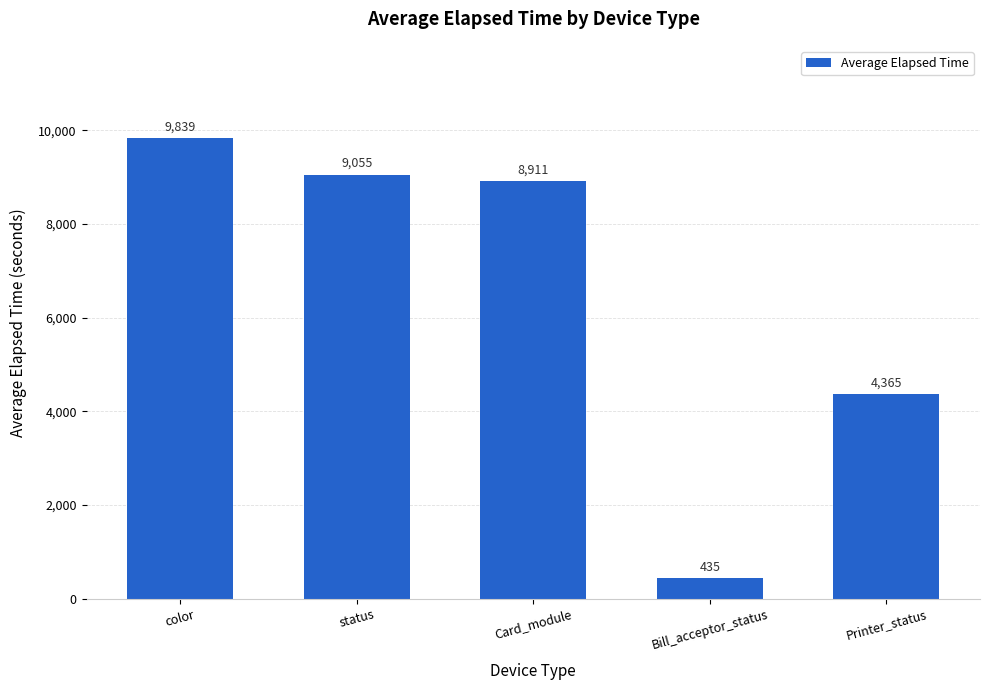

At which label does the data first exceed 8910?

color